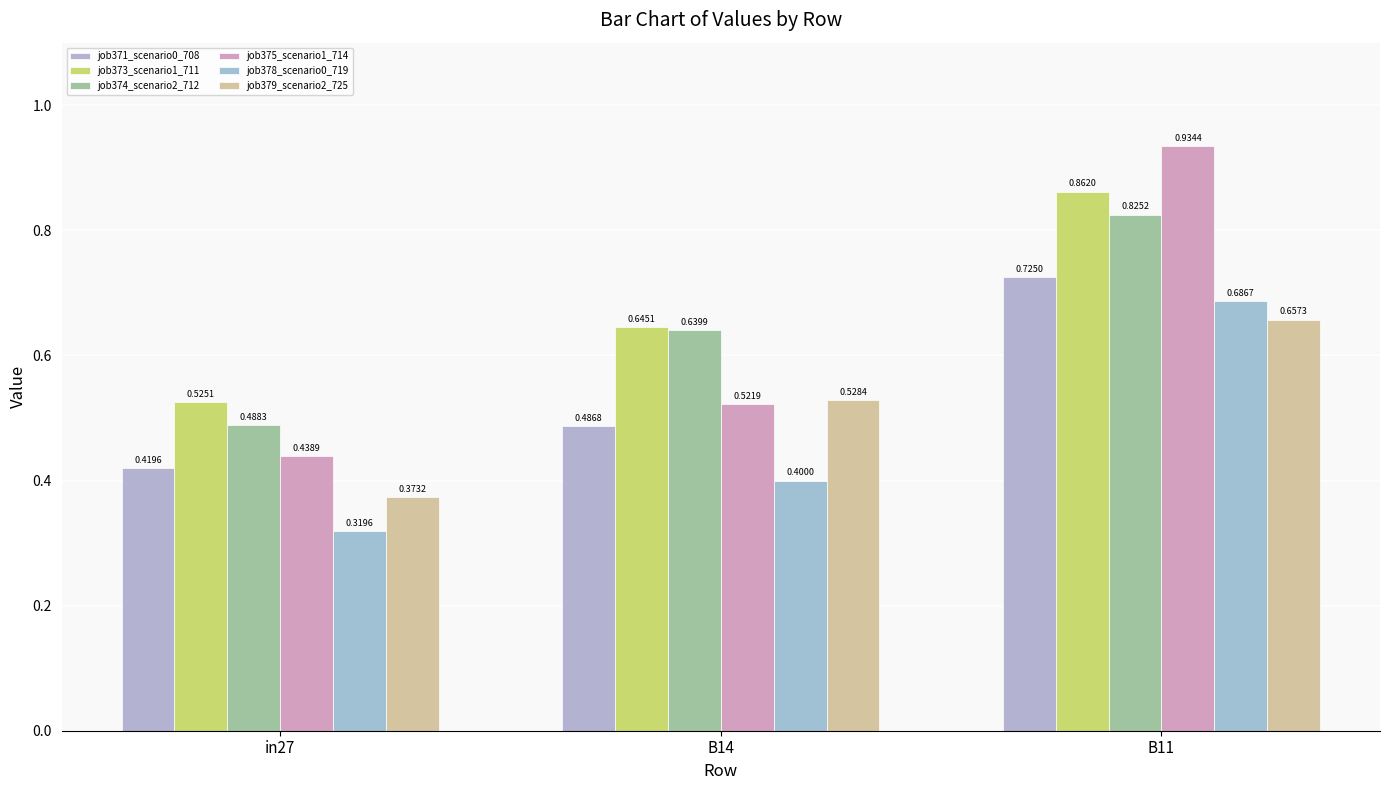

What position from the left is B14?

2